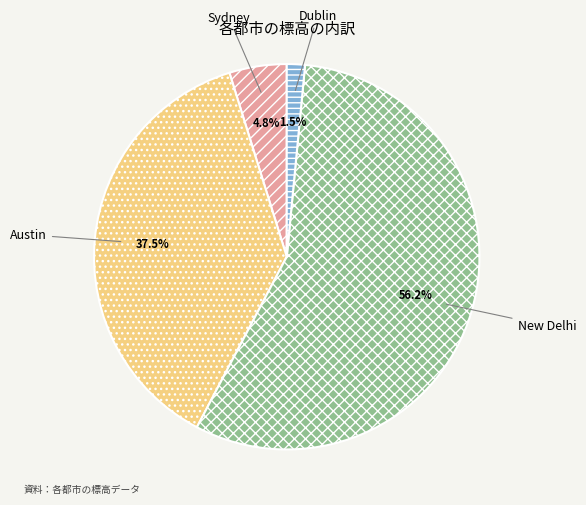

To the nearest percent, what is the combined percentage of Dublin and New Delhi?

58%